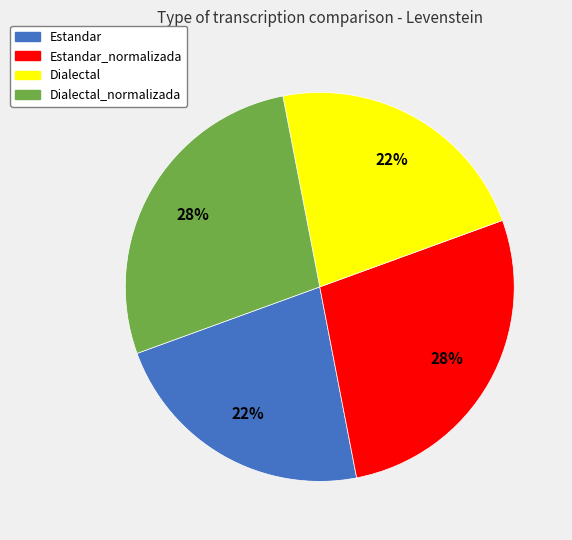

To the nearest percent, what is the average slice percentage?

25%